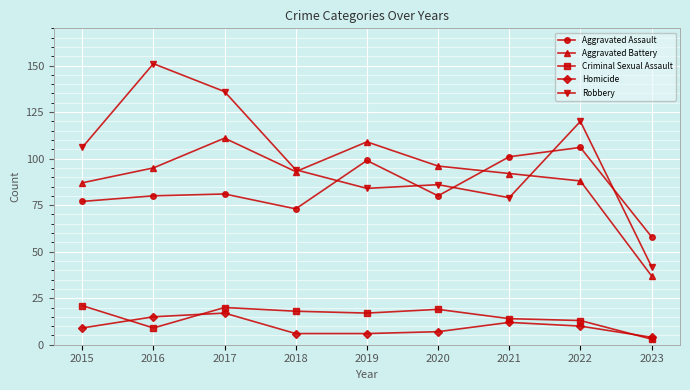

Where do Robbery and Aggravated Assault first cross each other?

2018 and 2019